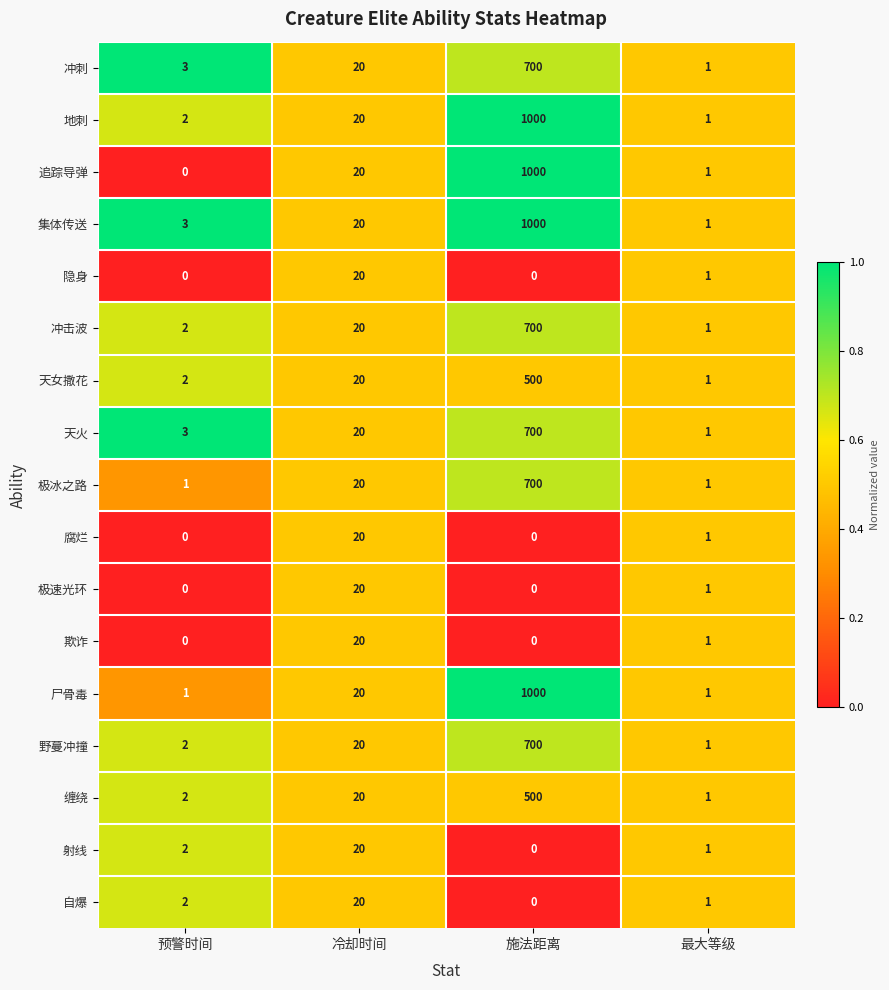

True or false: 缠绕 has a value of 20 at 冷却时间.

True